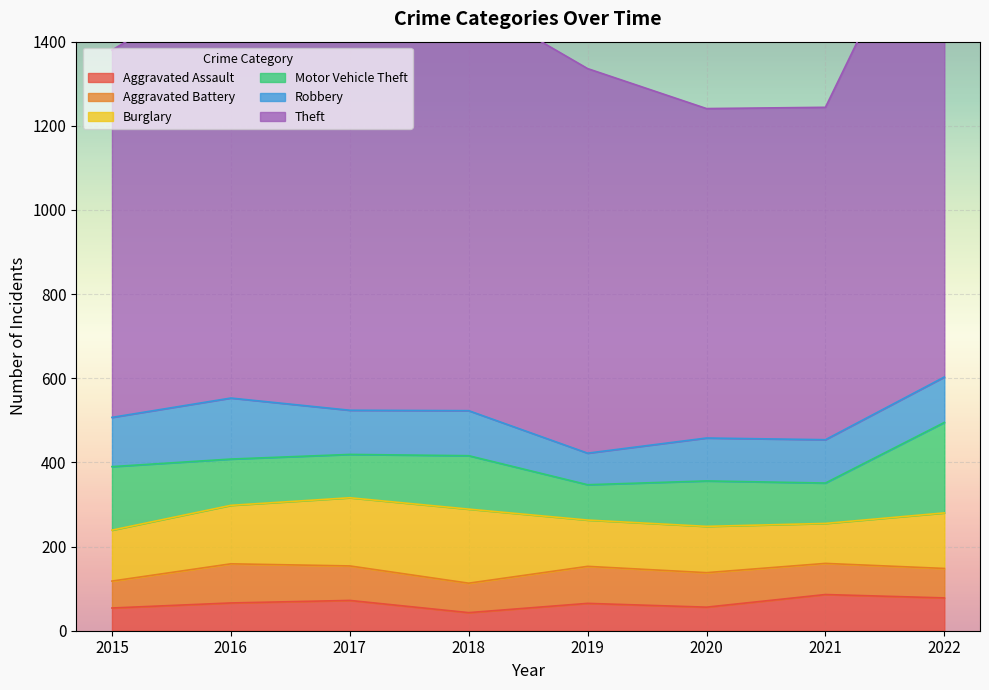

Reading left to right, what are all the values shown in this chart?

Aggravated Assault: 54	66	72	43	65	56	86	78
Aggravated Battery: 64	93	82	70	88	82	74	70
Burglary: 121	139	162	176	110	110	95	132
Motor Vehicle Theft: 151	110	103	127	84	108	96	215
Robbery: 117	145	105	107	75	102	103	108
Theft: 873	995	976	977	914	783	790	1222